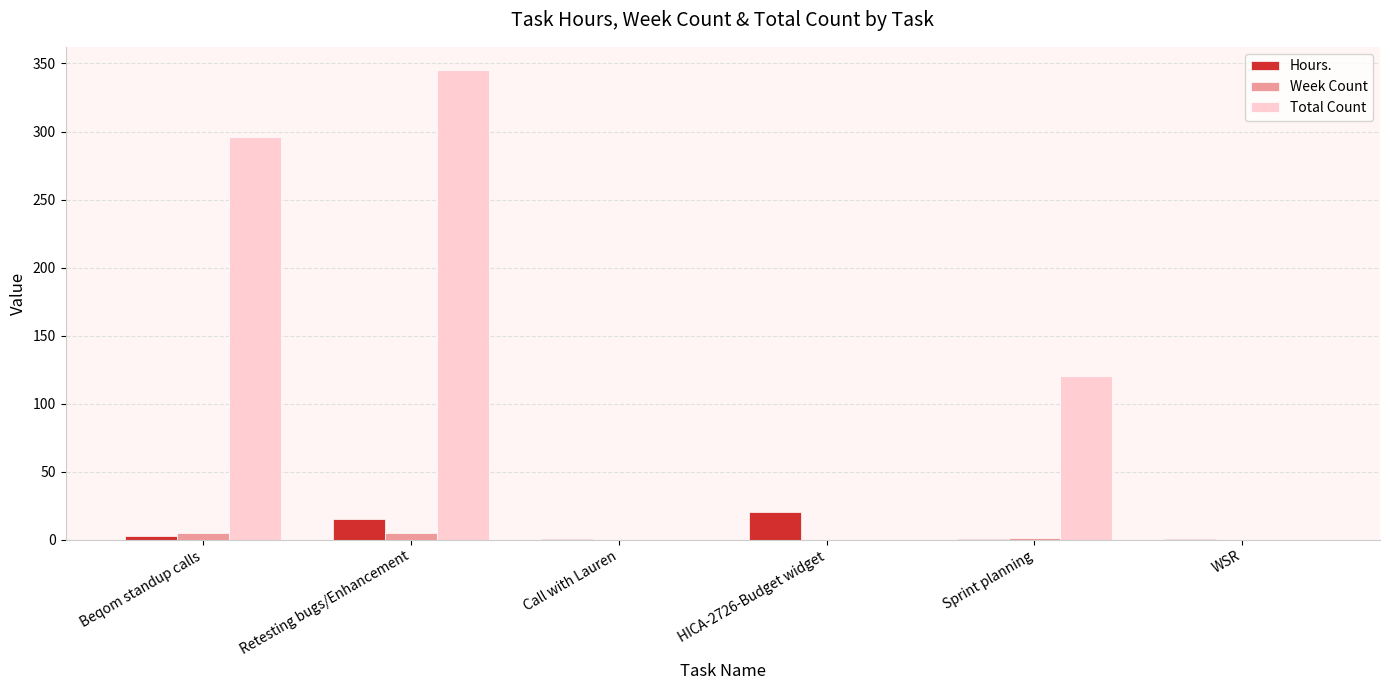

How many distinct data groups are displayed?

3